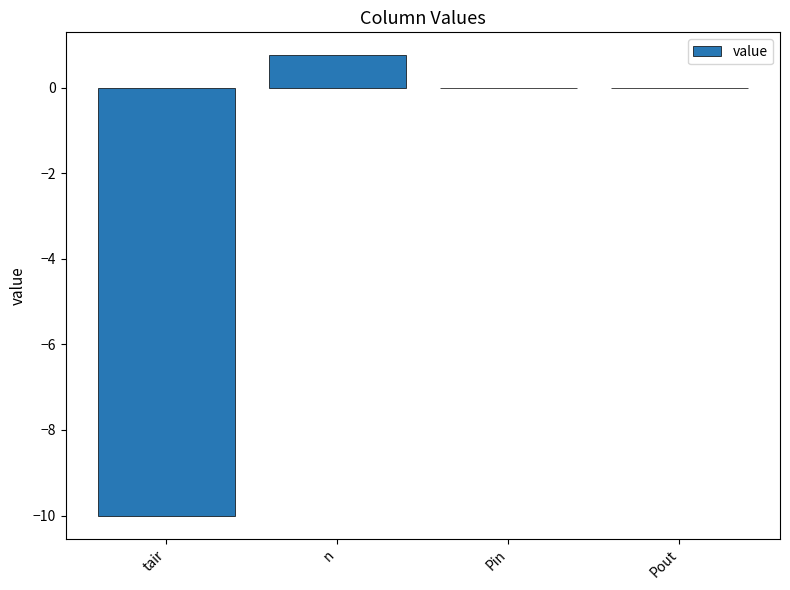

Which label corresponds to the largest value in the chart?

n